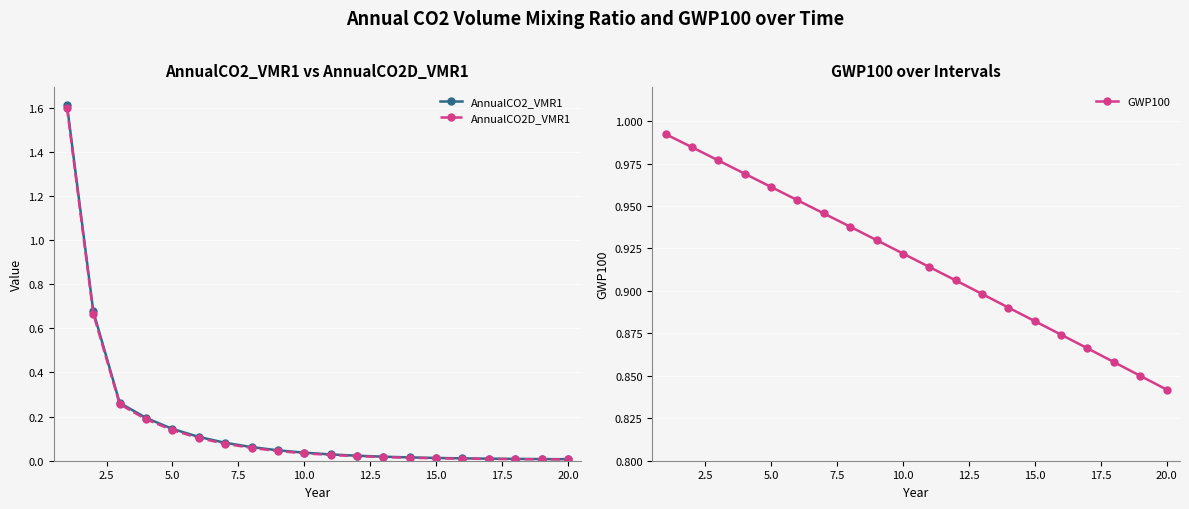

Count the number of data series in this chart.

3